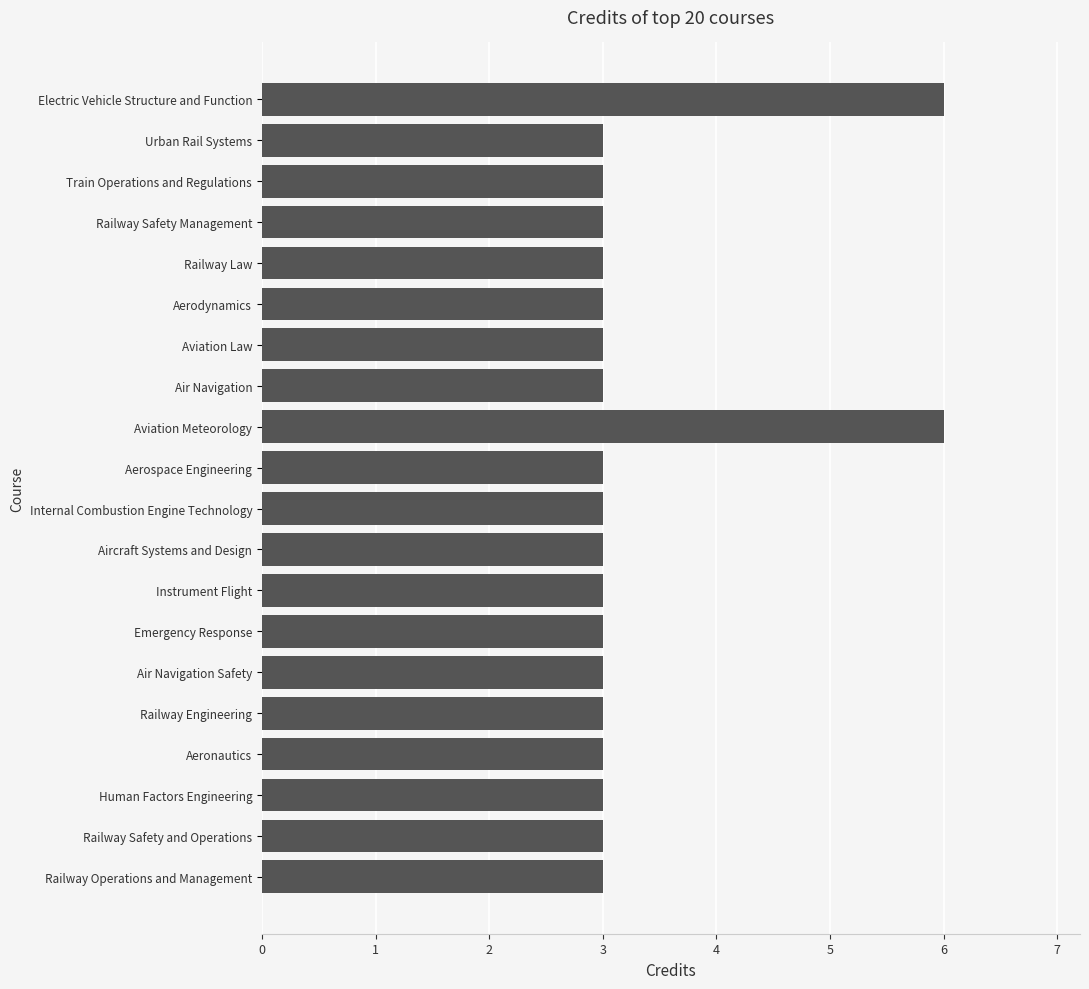

What is the smallest value displayed?

3